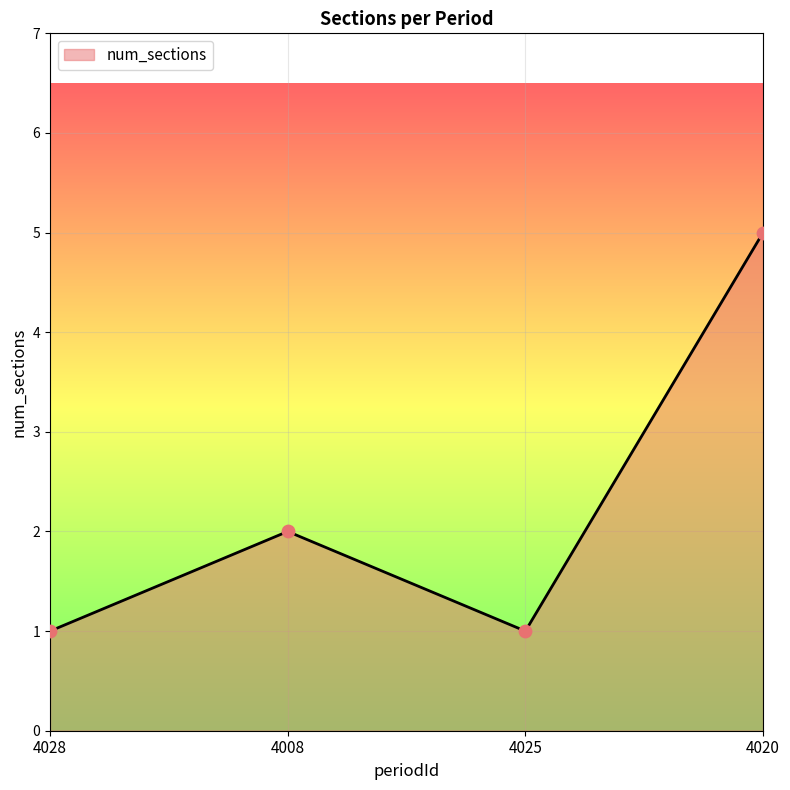

What is the change in value from 4008 to 4025?

-1